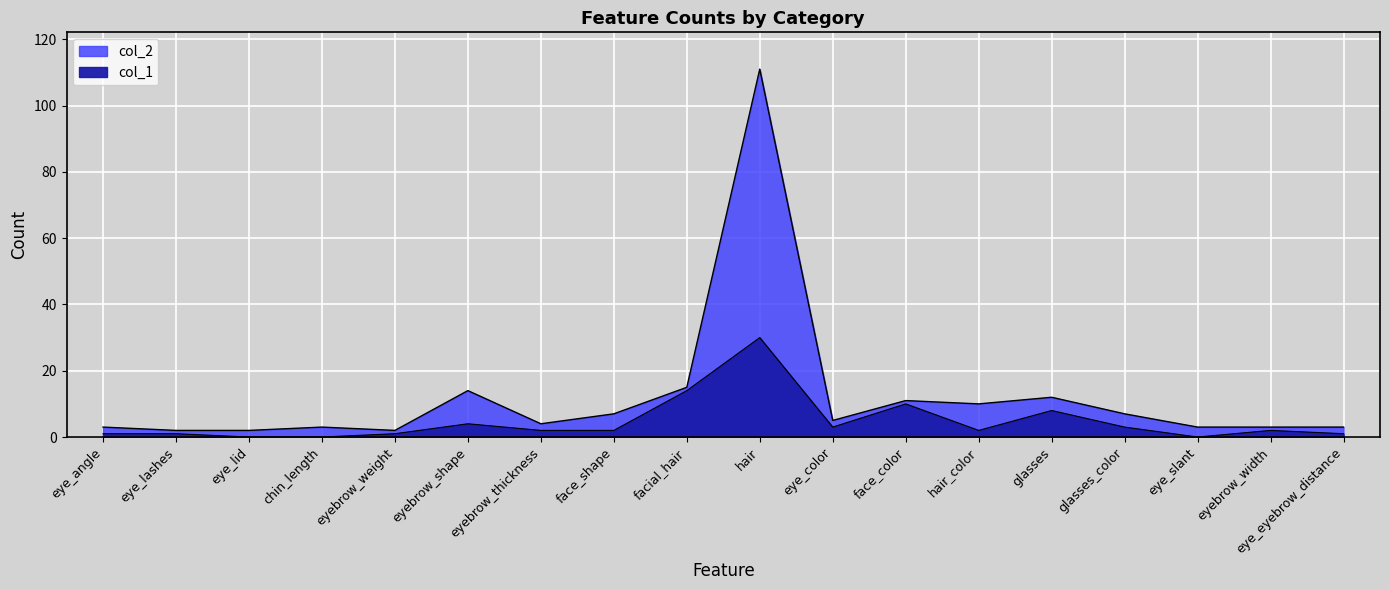

True or false: col_1 has a value of 1 at eye_color.

False